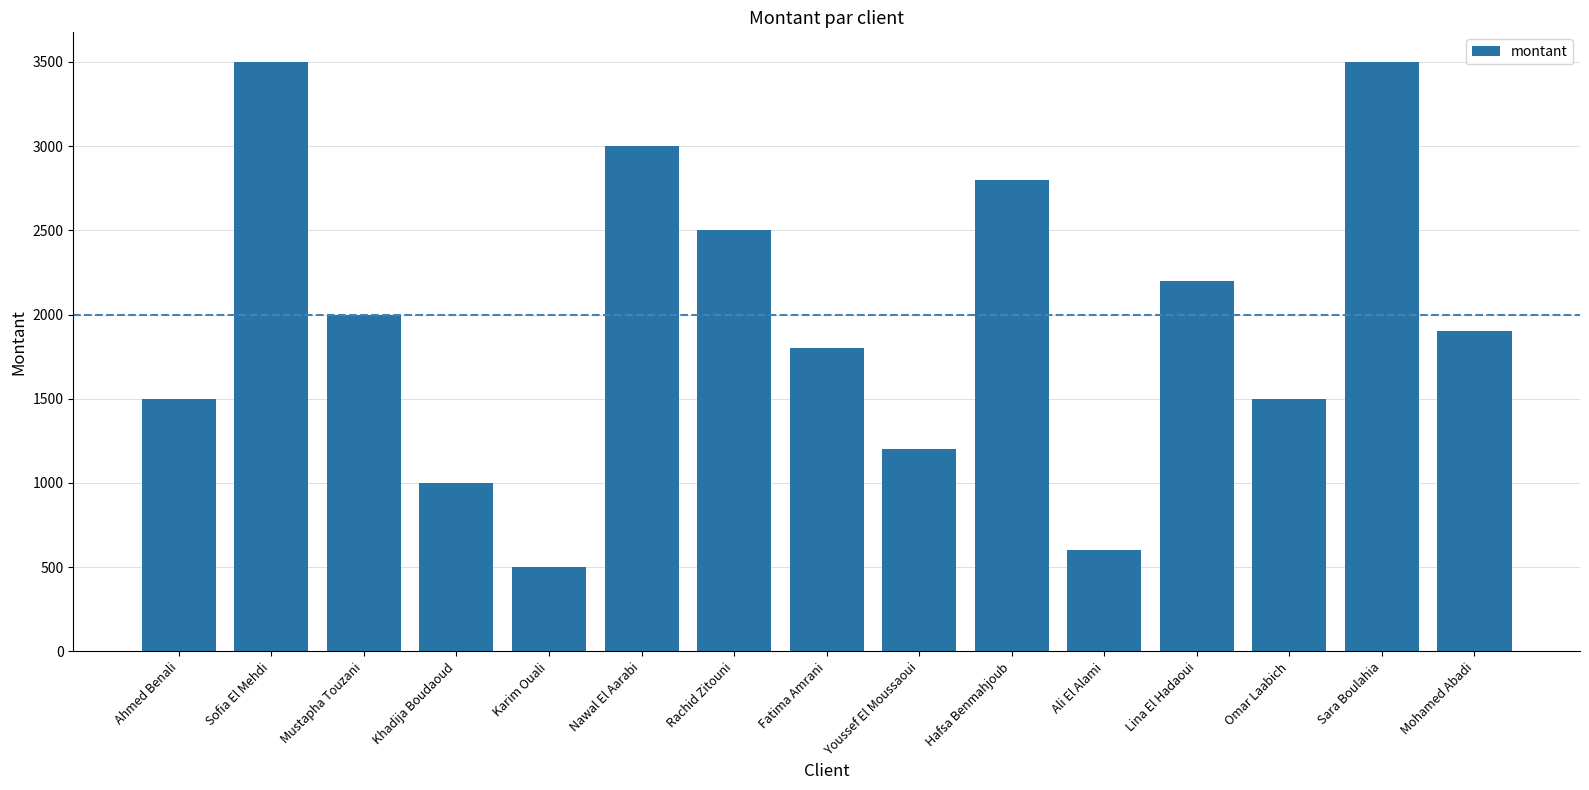

Does the chart contain stacked bars?

No